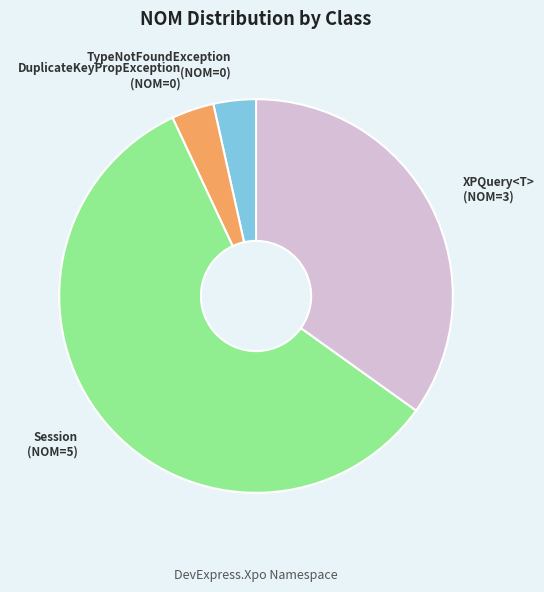

Is there a majority slice in this chart?

Yes